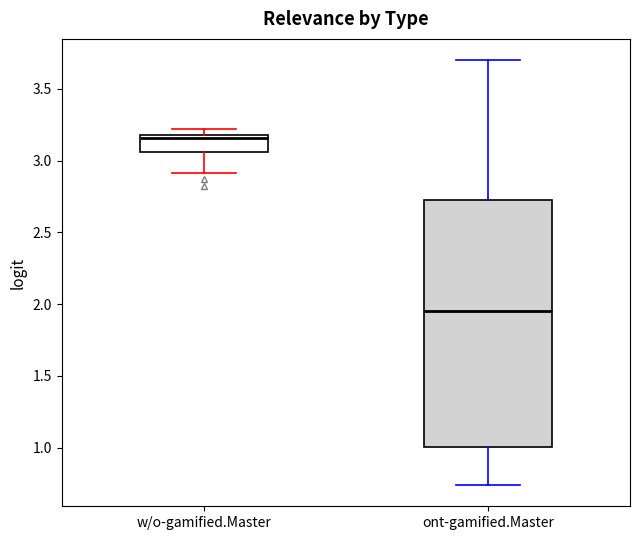

Reading left to right, read every box against the y-axis: the position of its median line, the range the box covers, and the ends of its whiskers. The values are not printed on the chart, so give them approximately, as read against the axis.

w/o-gamified.Master: median 3.15, box 3.05 to 3.20, whiskers 2.90 to 3.20 (just above the box's upper edge)
ont-gamified.Master: median 1.95, box 1.00 to 2.75, whiskers 0.75 to 3.70